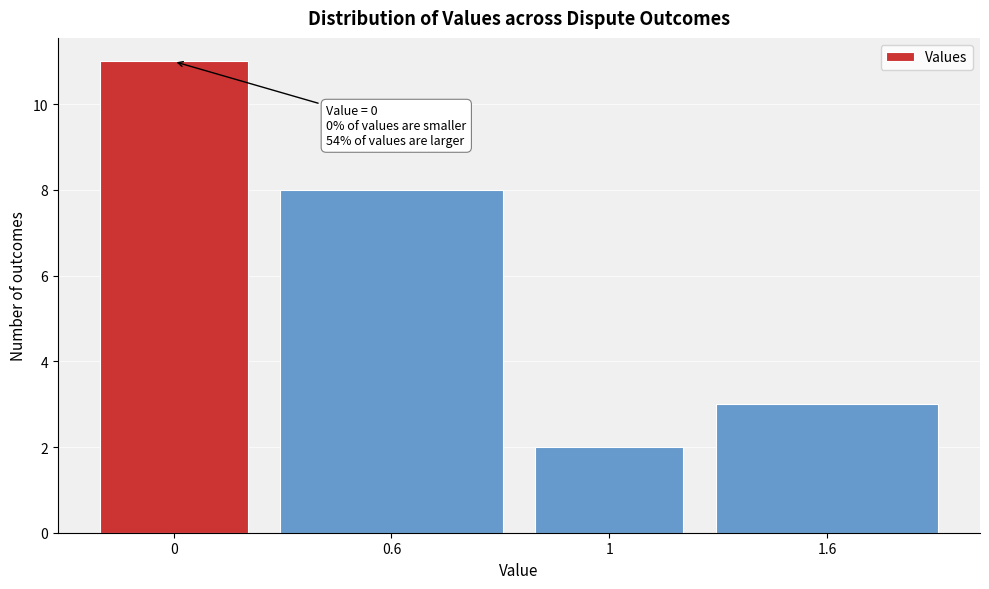

Reading left to right, extract all data points from this chart.

0=11	0.6=8	1=2	1.6=3